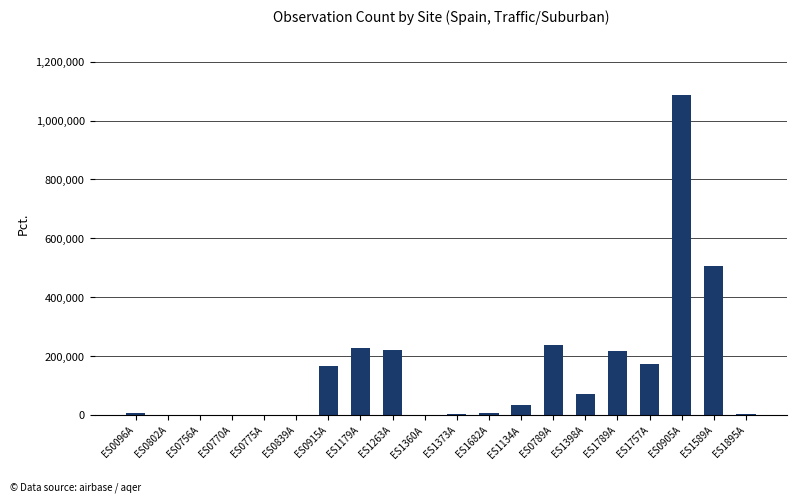

What is the change in value from ES0756A to ES1757A?

+173036